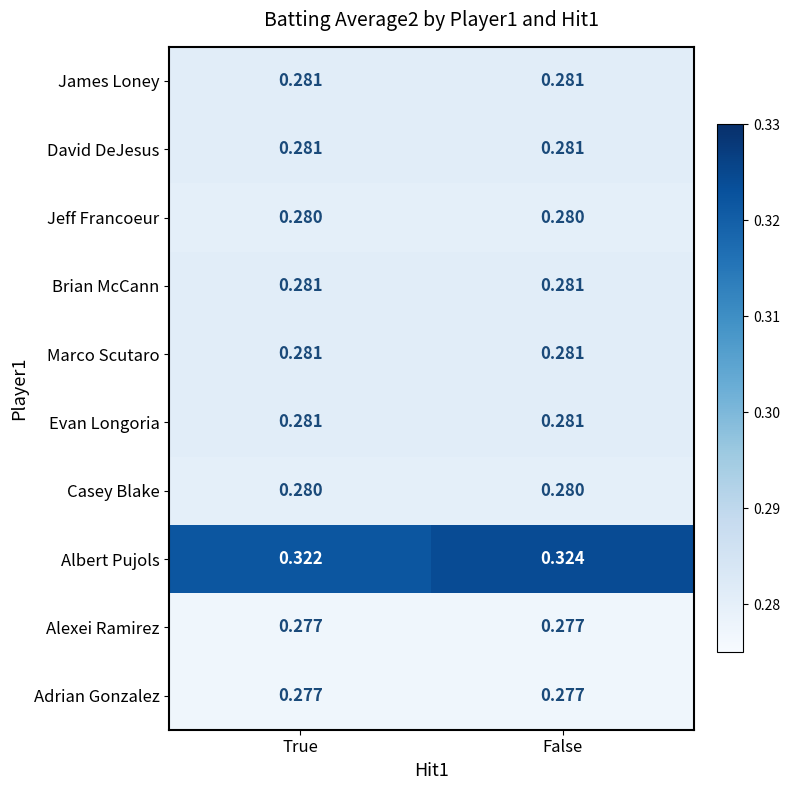

At which category is the sum across all series the highest?

False